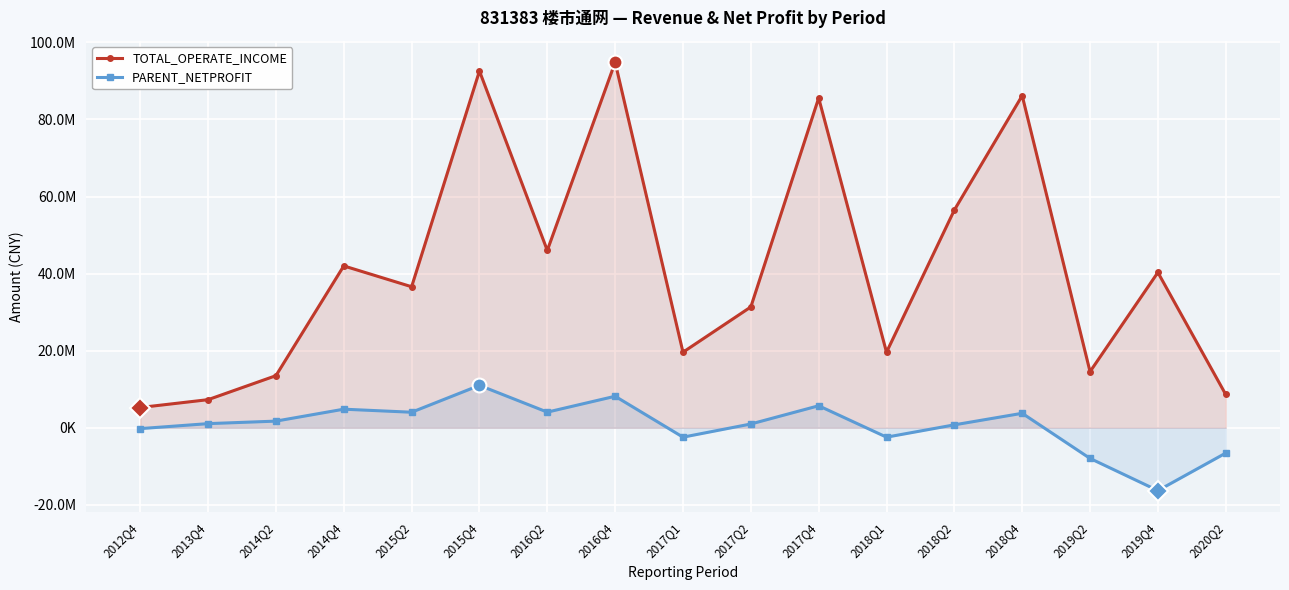

Reading right to left, list all the values displayed in this chart.

TOTAL_OPERATE_INCOME: 8639993.3	40305319.2	14563406.7	86170219.2	56497336.0	19603633.0	85562036.5	31349908.5	19603633.0	94818573.1	46009117.0	92553359.7	36591087.8	41994560.8	13518109.9	7295846.3	5257257.7
PARENT_NETPROFIT: -6565088.6	-16295304.4	-7949909.0	3761019.5	761589.4	-2433968.6	5713536.2	982399.5	-2433968.6	8177980.6	4062944.9	11002914.4	4033928.5	4825927.1	1729262.3	1076356.6	-218187.9